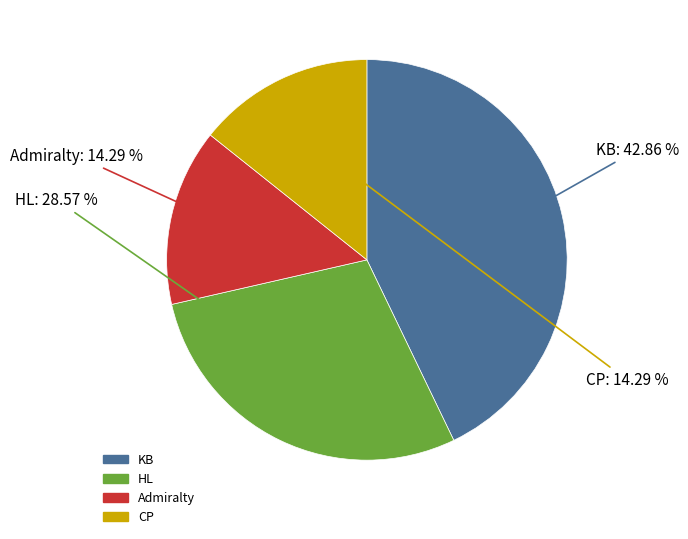

How many slices are in this pie chart?

4